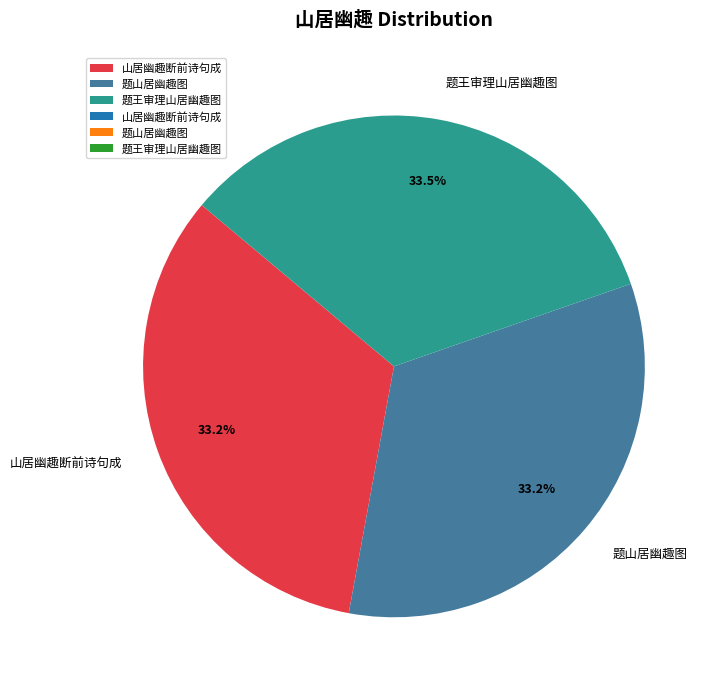

Is the sum of 题山居幽趣图 and 山居幽趣断前诗句成 greater than half?

Yes